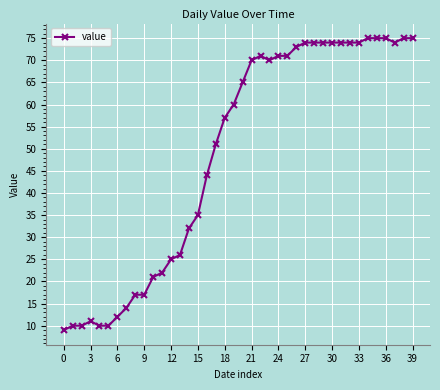

True or false: there are more than 1 points higher than both neighbors.

True